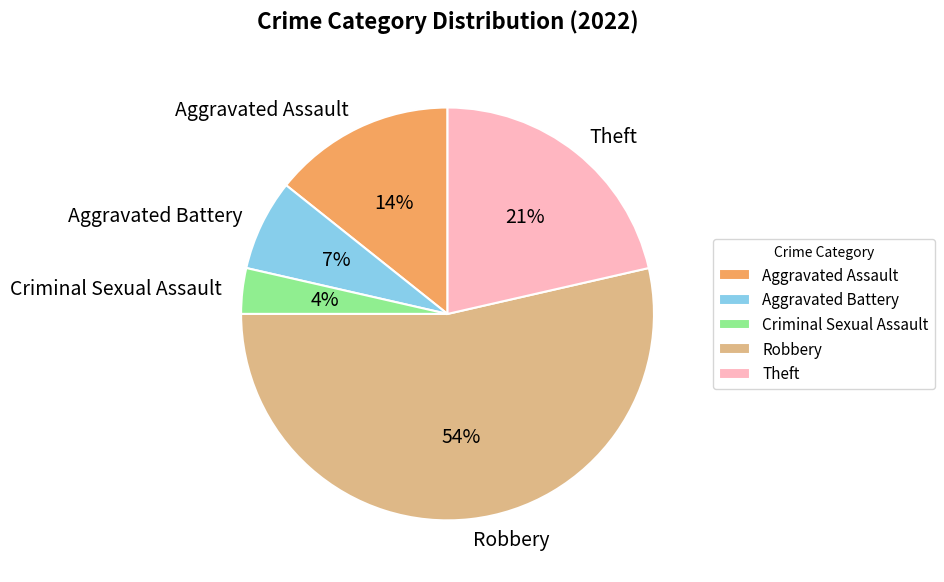

Approximately how many times larger is the value at Theft compared to Robbery?

0.4